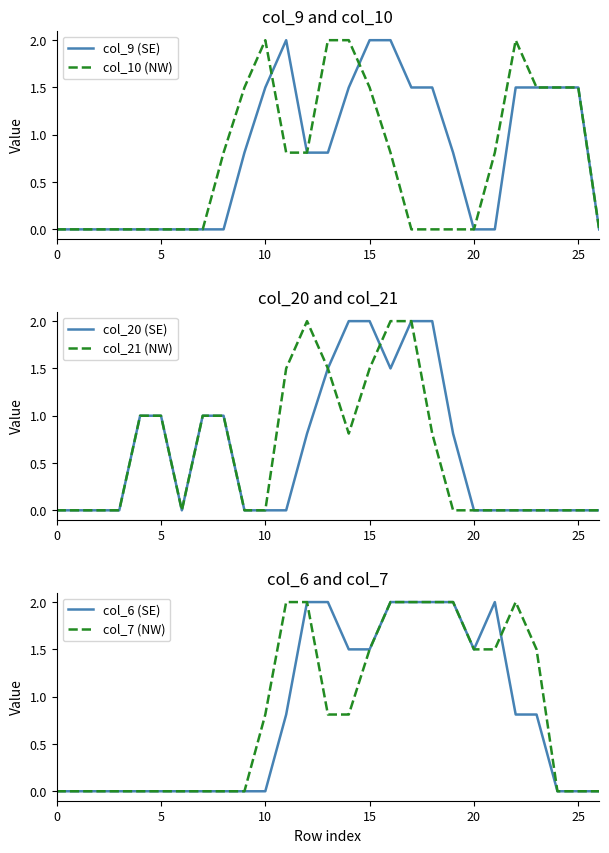

What value does the col_21 (NW) series have at 14?

0.8